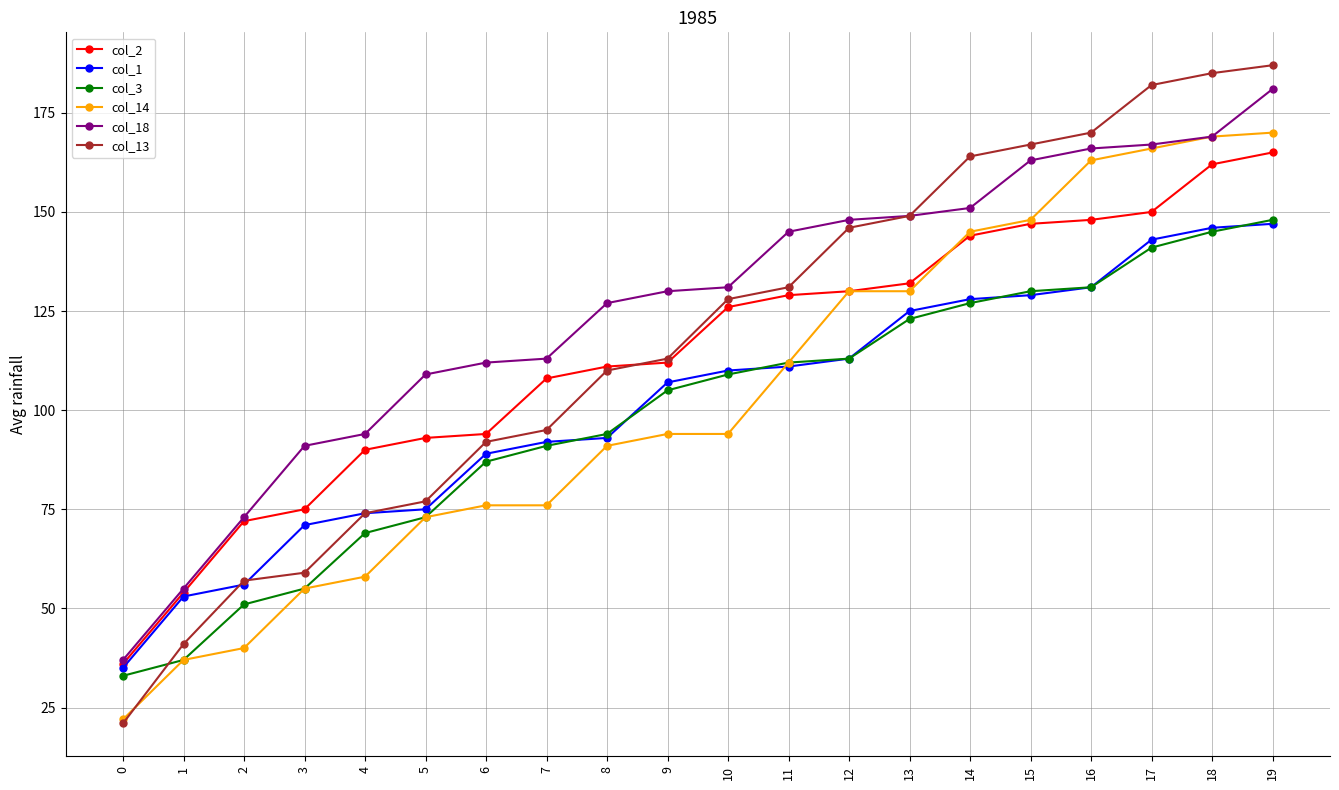

At which category is the sum across all series the highest?

19